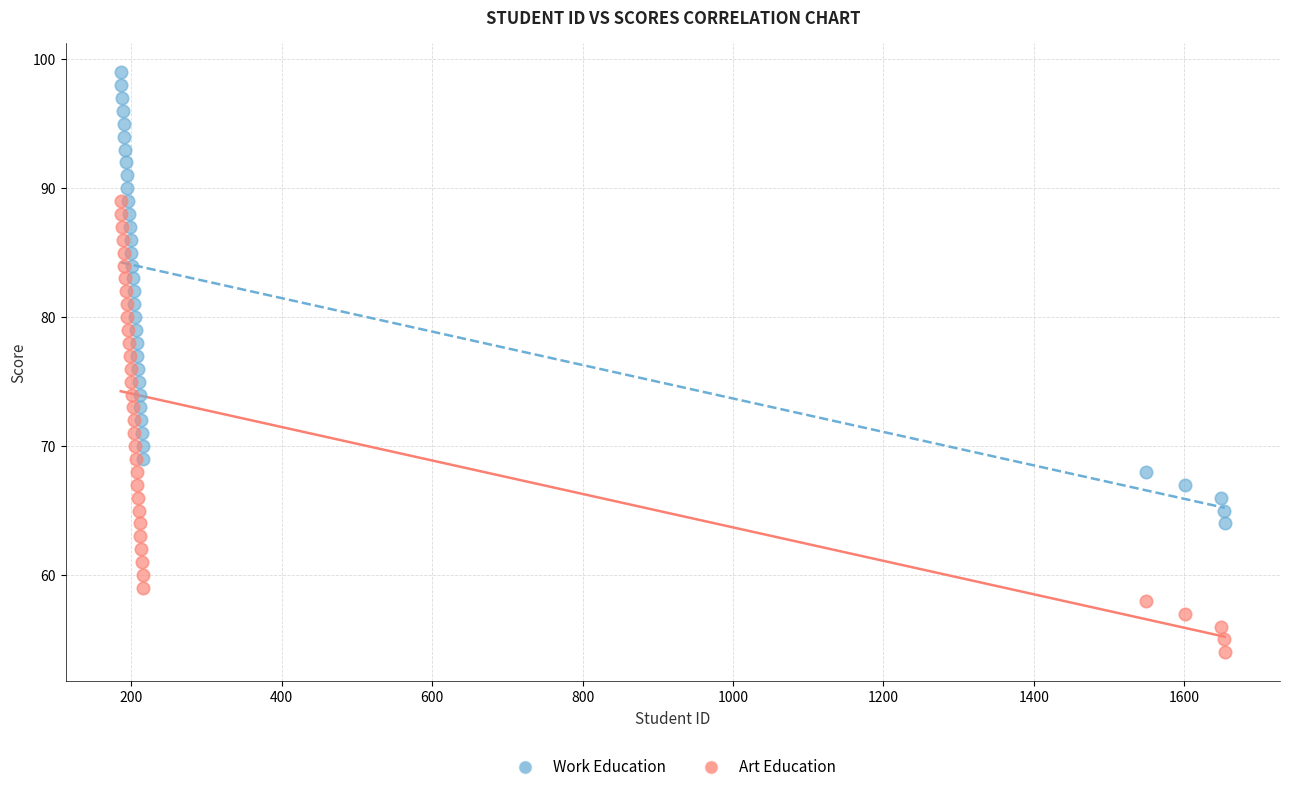

Which series reaches the maximum Y coordinate?

Work Education